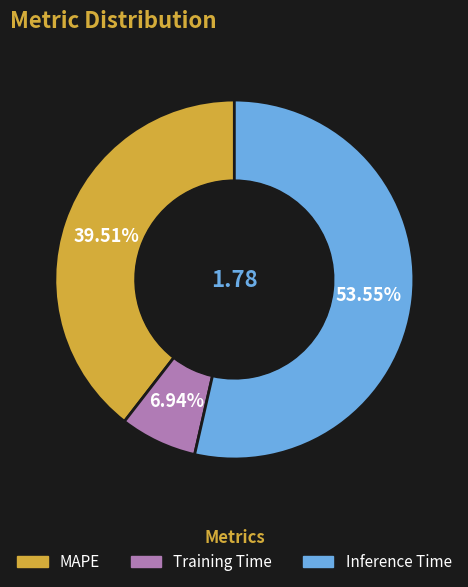

How many slices are in this pie chart?

3